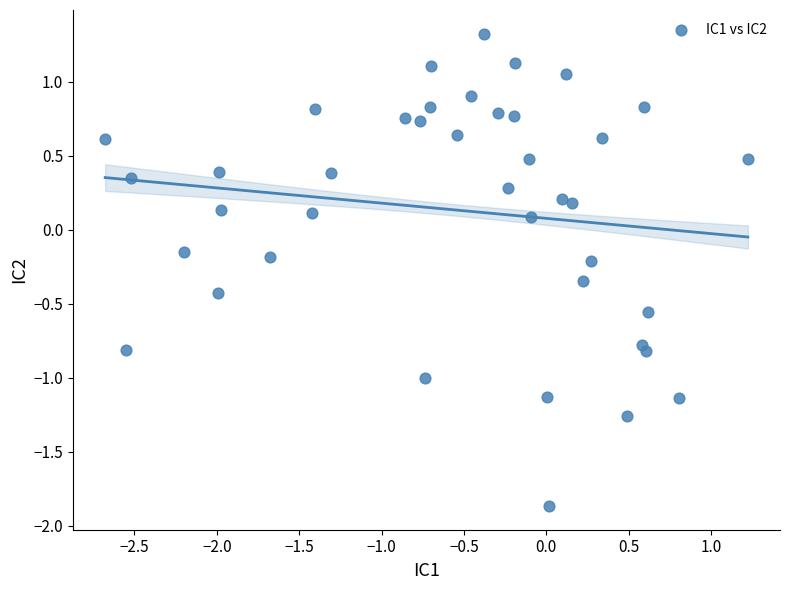

What is the range of Y values (max minus min)?

3.2